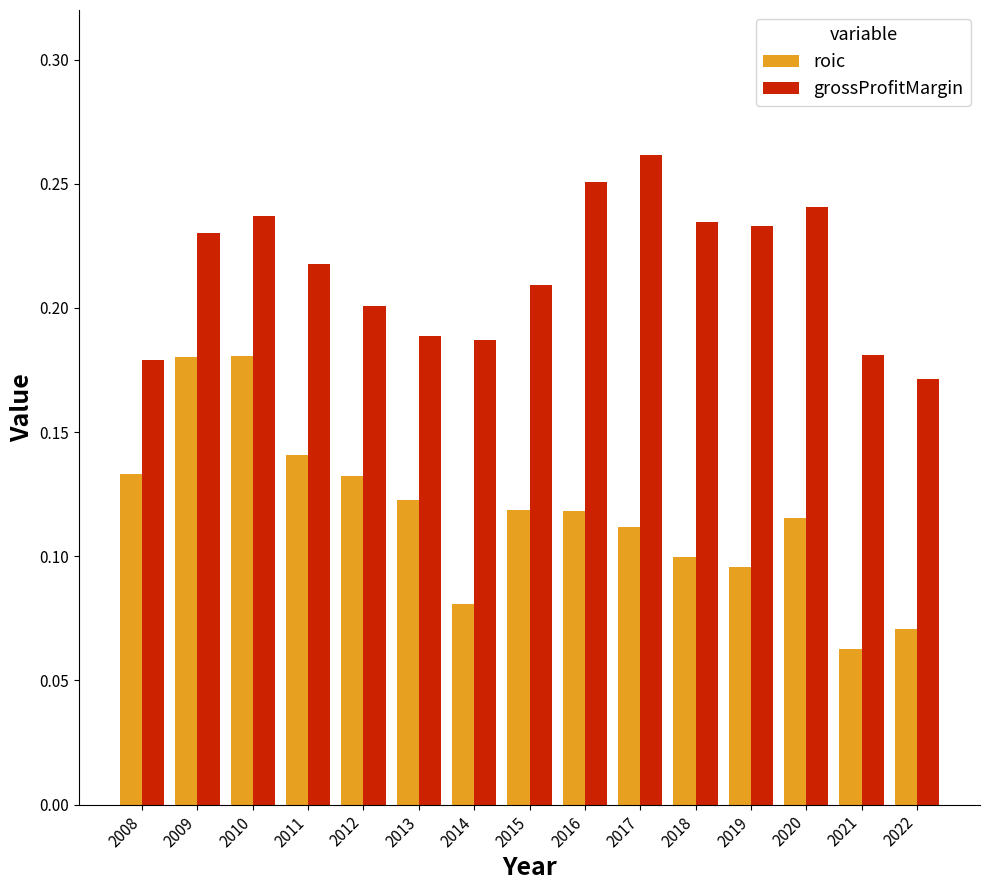

Which label corresponds to the smallest value in the chart?

2021